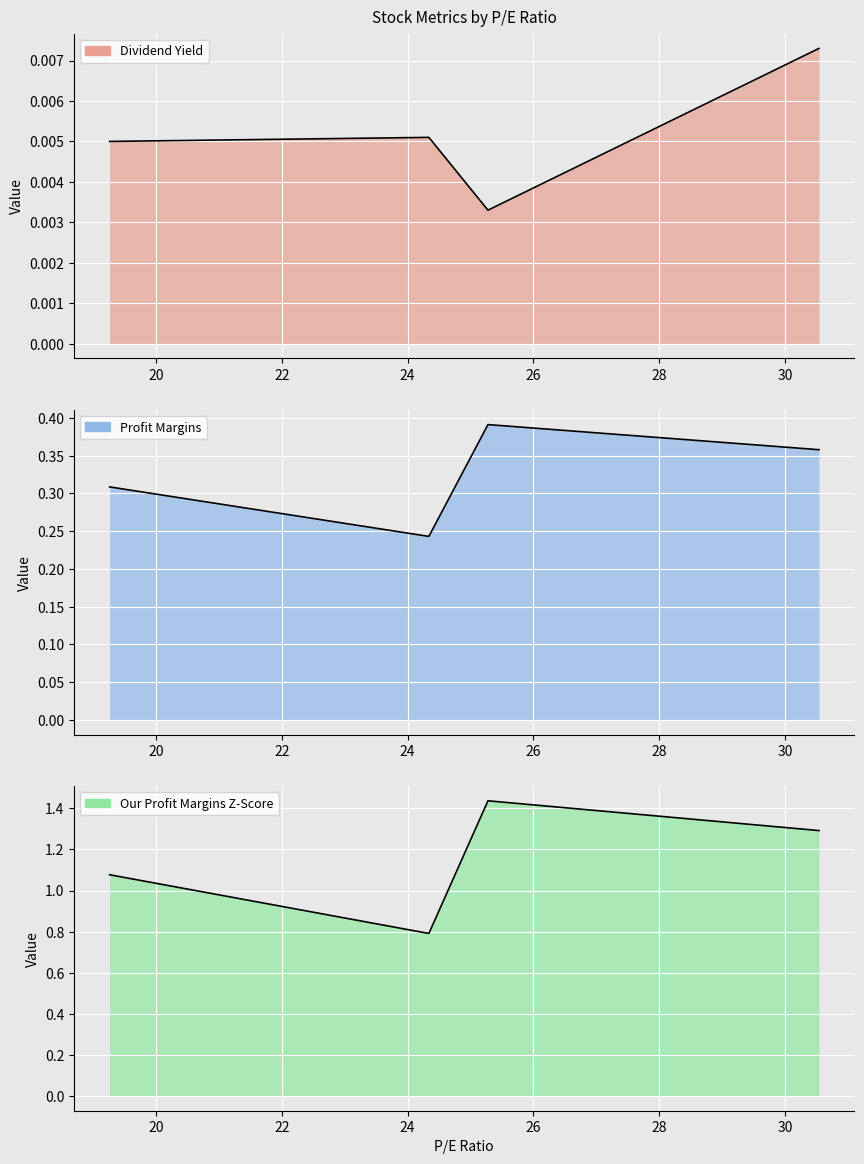

What is the greatest value displayed?

1.4